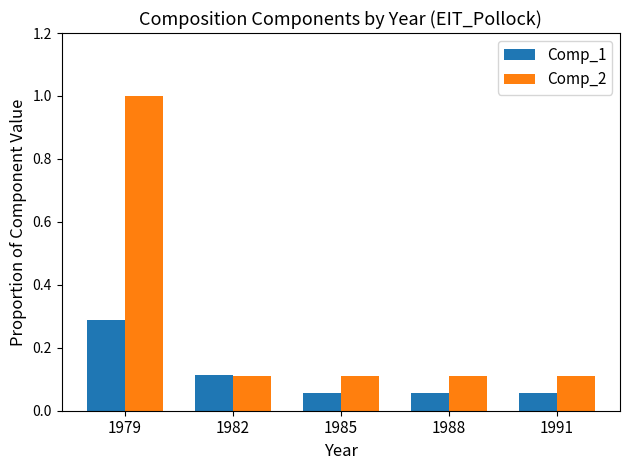

Is it true that Comp_2 equals 0.1 at 1982?

True